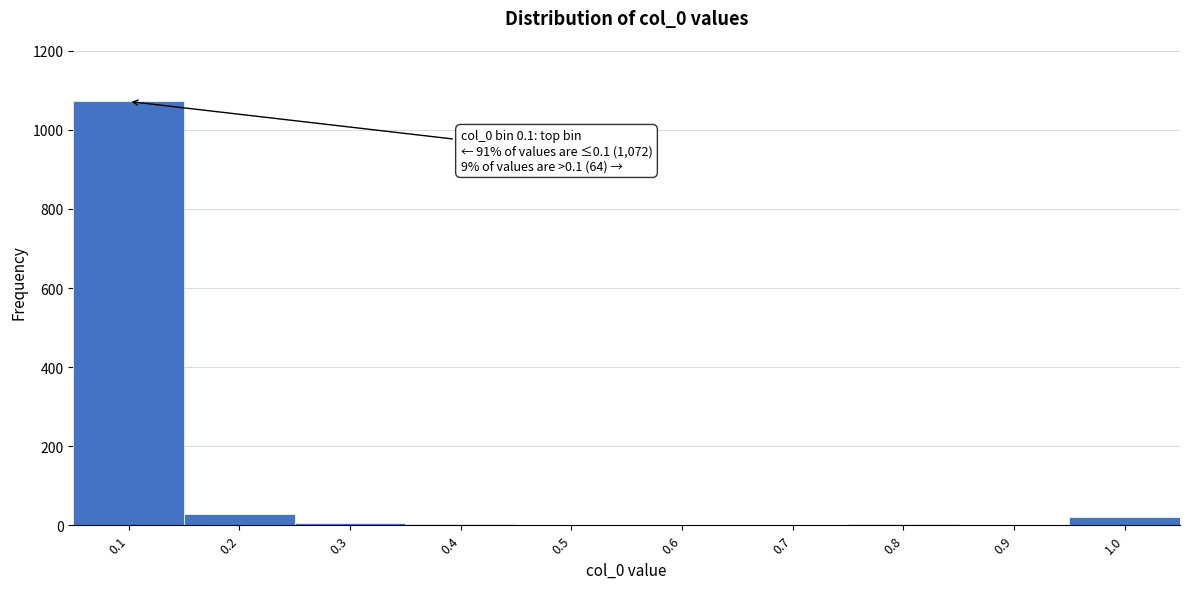

What is the sum of all values?

1136